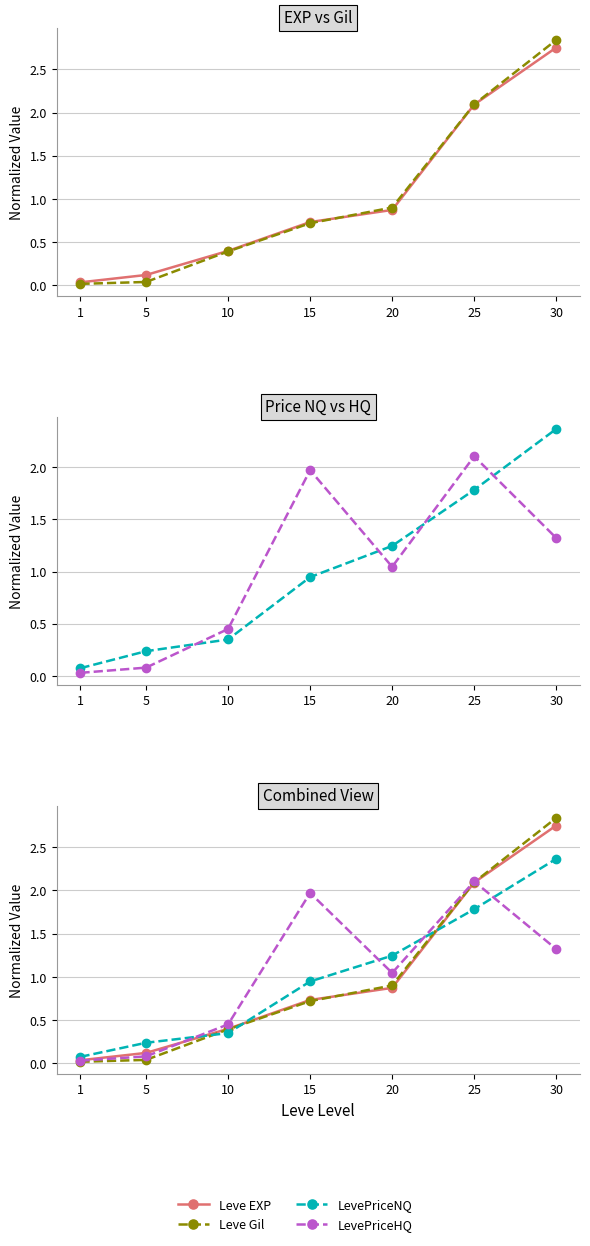

The LevePriceHQ series shows 1.3 at 30. True or false?

True